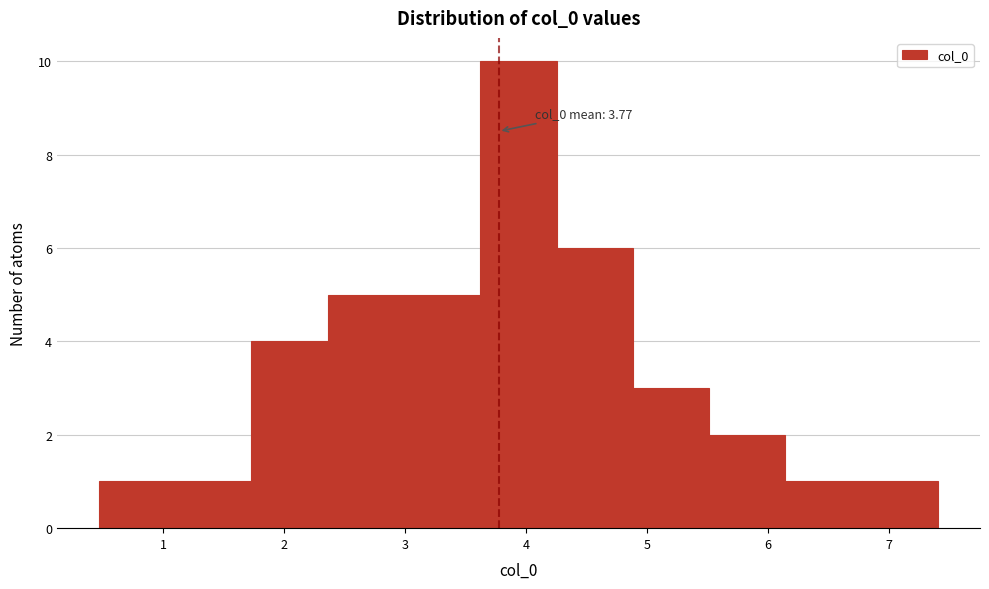

Over which range of the x-axis is the bar tallest?

3.6 to 4.3